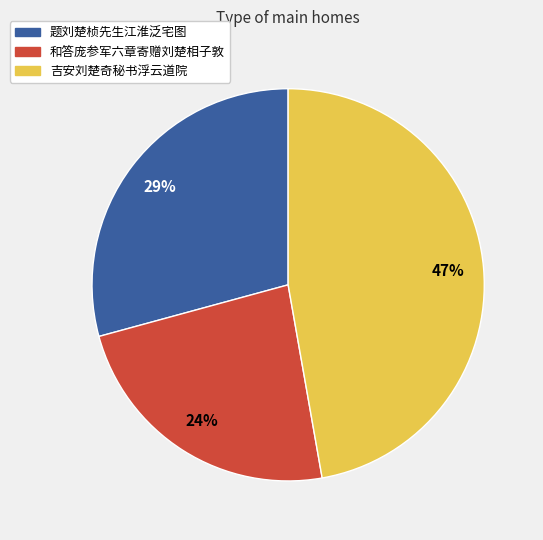

To the nearest percent, what portion does 吉安刘楚奇秘书浮云道院 represent?

47%